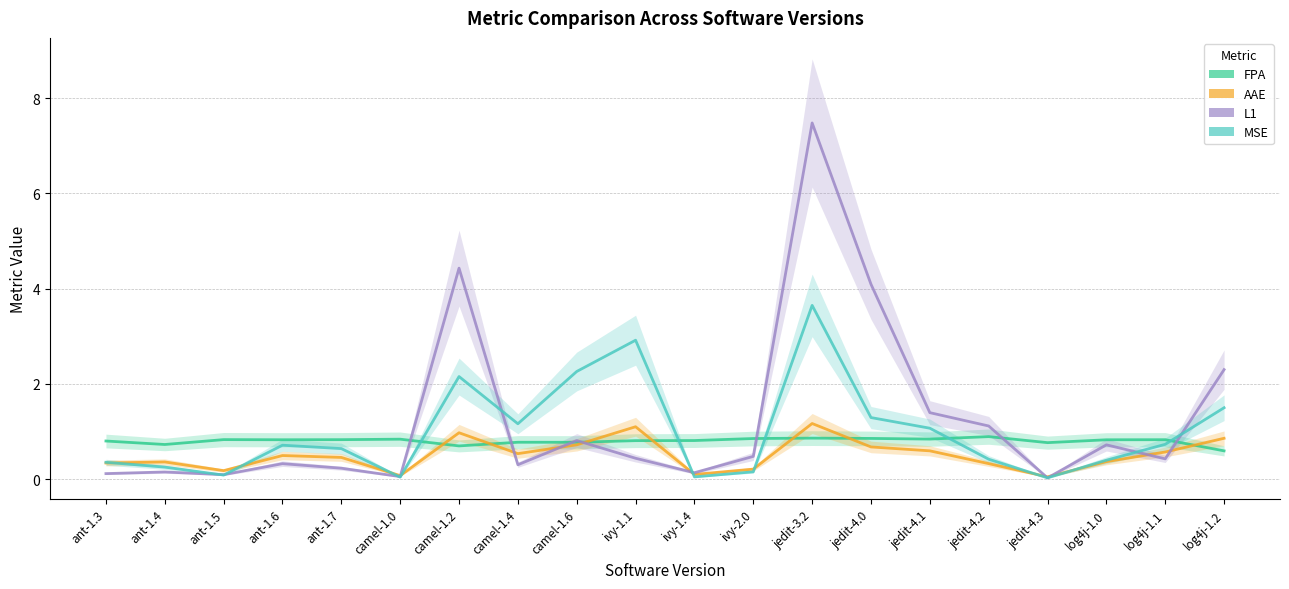

What is the label of the 13th point from the right?

camel-1.4